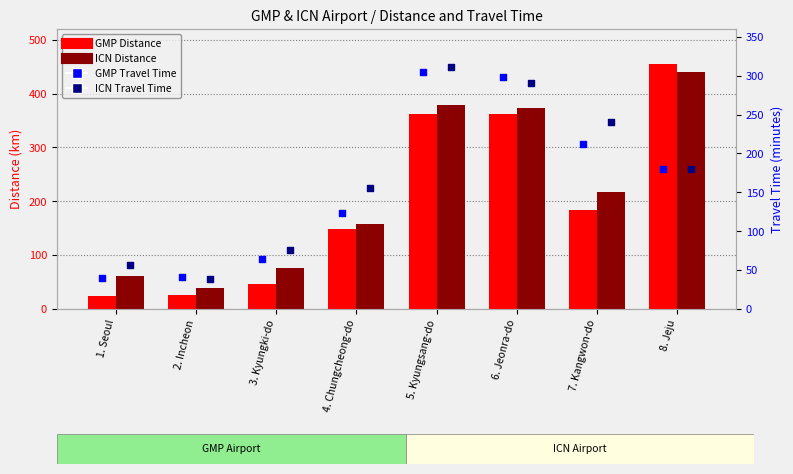

Which series has the largest total across all categories?

ICN Distance